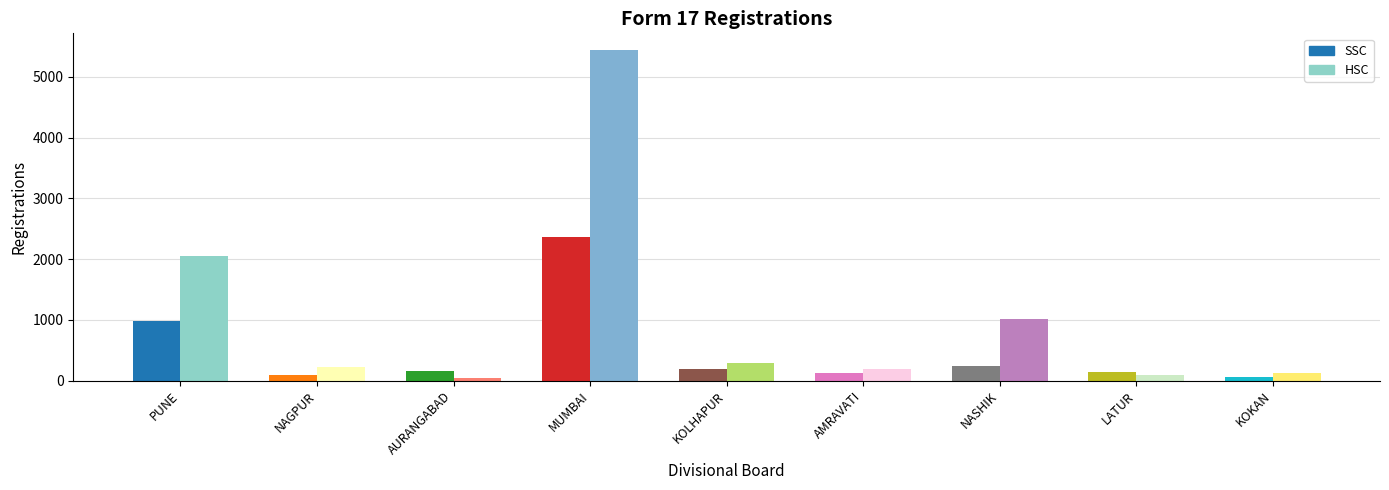

Reading left to right, extract all data points from this chart.

SSC: PUNE=980	NAGPUR=95	AURANGABAD=153	MUMBAI=2361	KOLHAPUR=195	AMRAVATI=126	NASHIK=233	LATUR=143	KOKAN=63
HSC: PUNE=2045	NAGPUR=227	AURANGABAD=45	MUMBAI=5445	KOLHAPUR=296	AMRAVATI=182	NASHIK=1013	LATUR=93	KOKAN=129